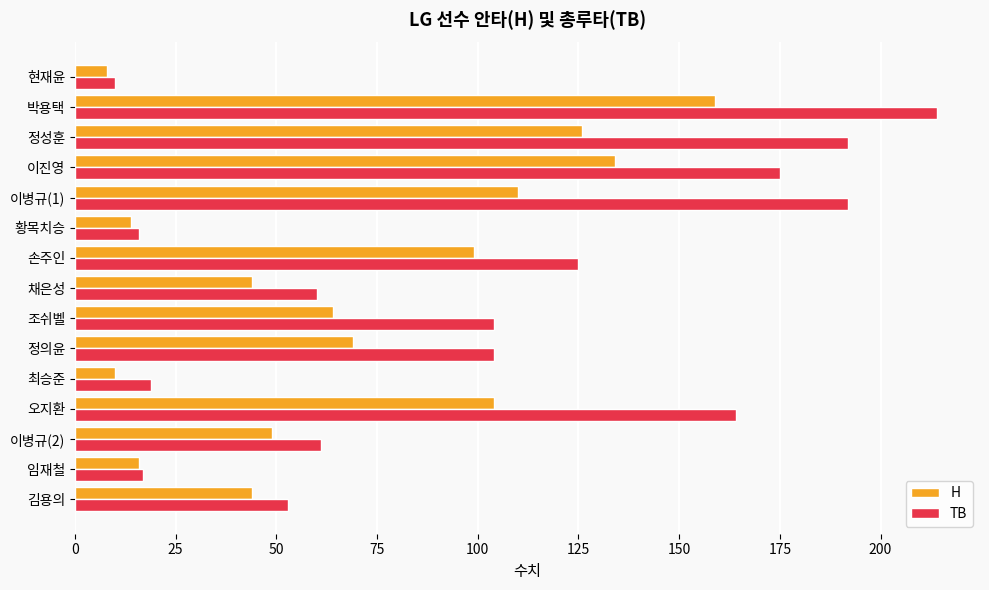

Which series has the widest spread of values?

TB